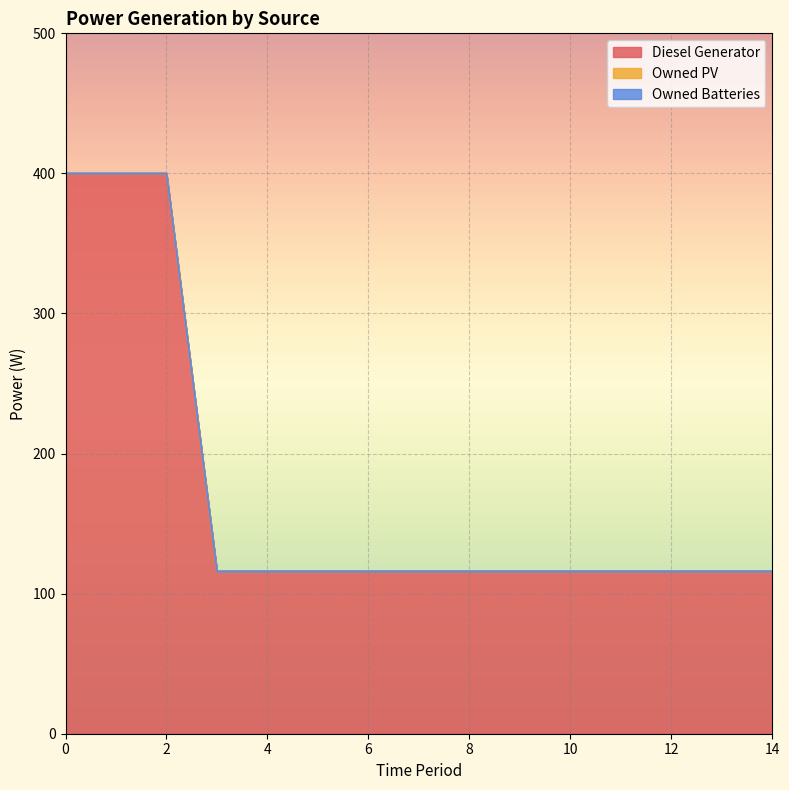

True or false: Diesel Generator has more than 0 points higher than both neighbors.

False